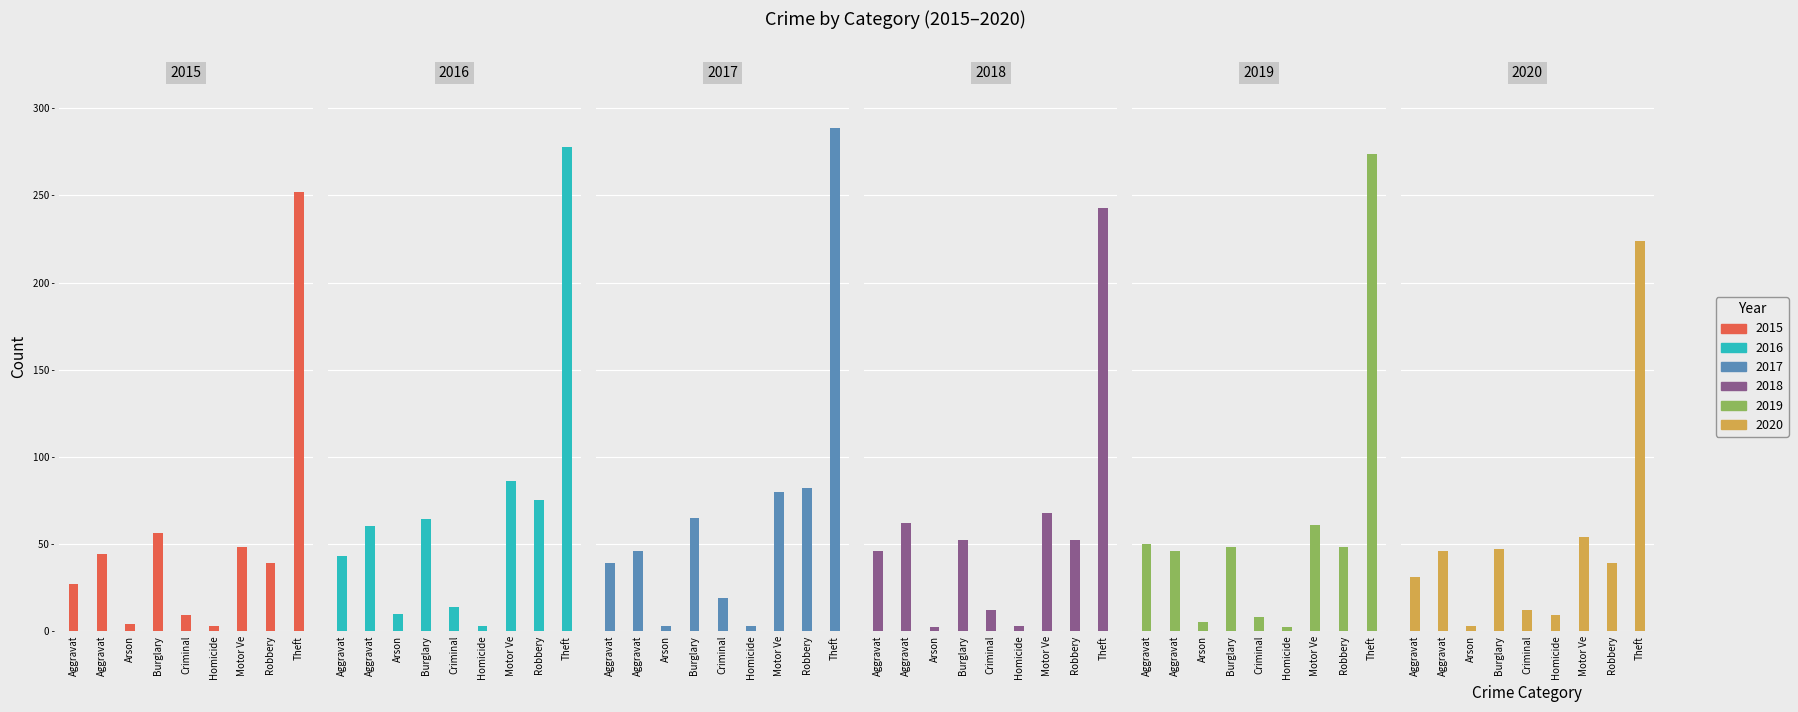

How many bars are there in each group?

6